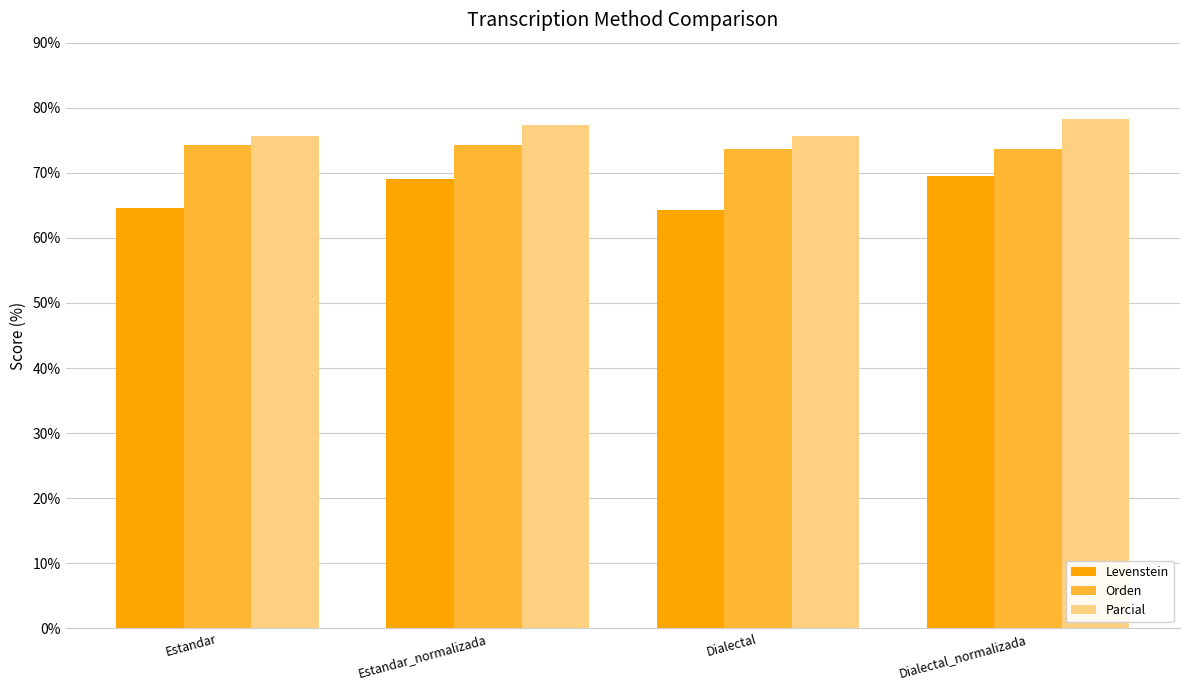

At Estandar, list the series in order from largest to smallest.

Parcial, Orden, Levenstein